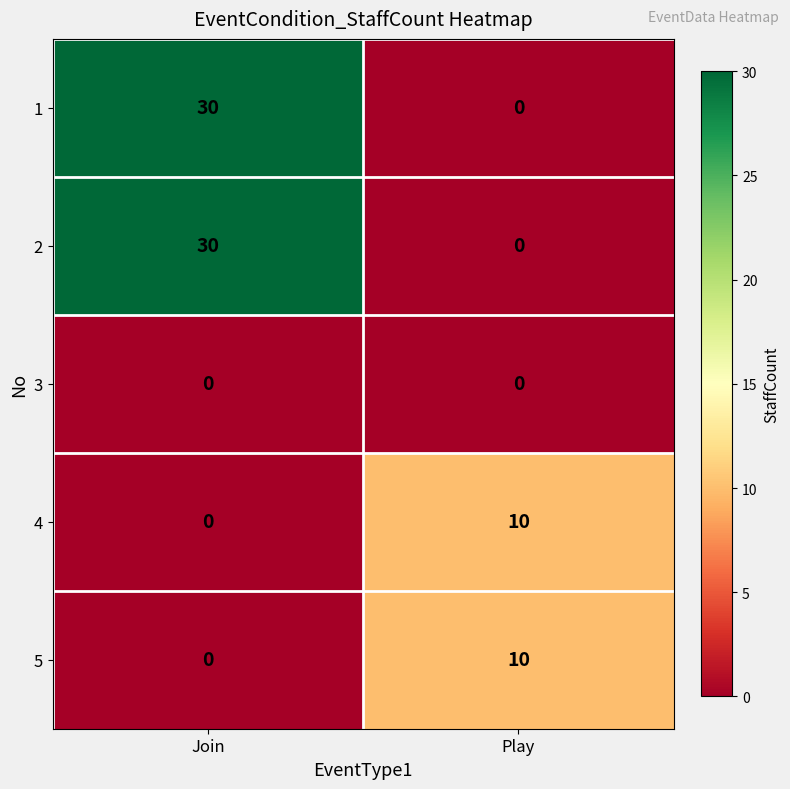

List the labels in order of 4 value, largest first.

Play, Join